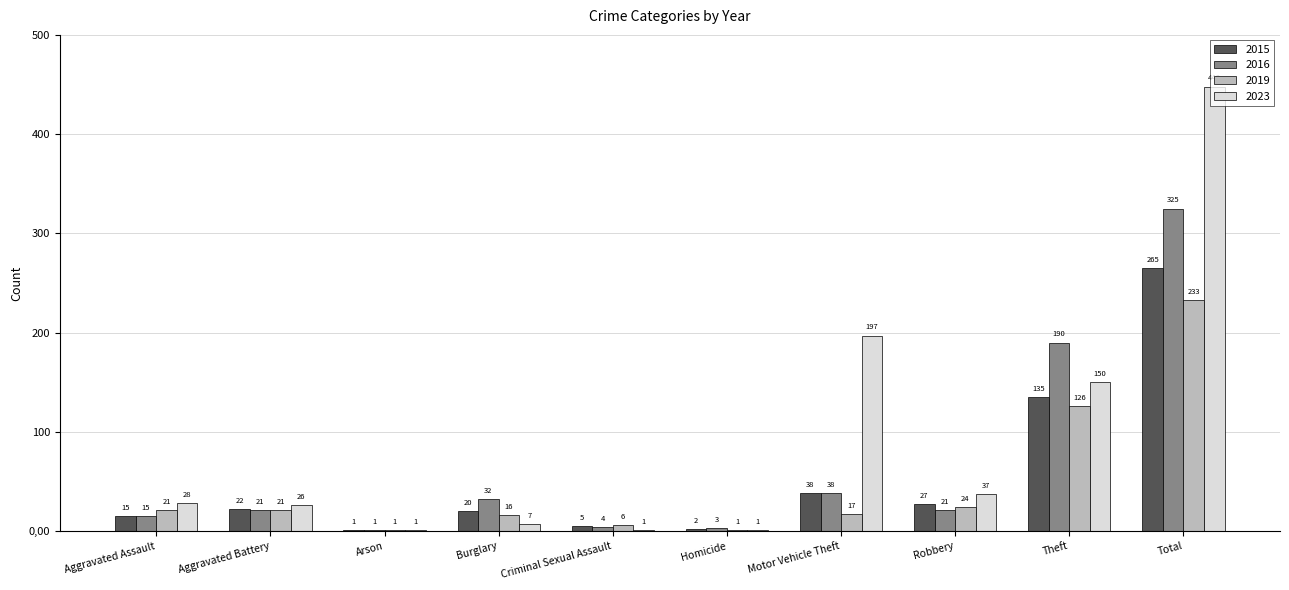

What is the spread (max minus min) of values at Motor Vehicle Theft?

180